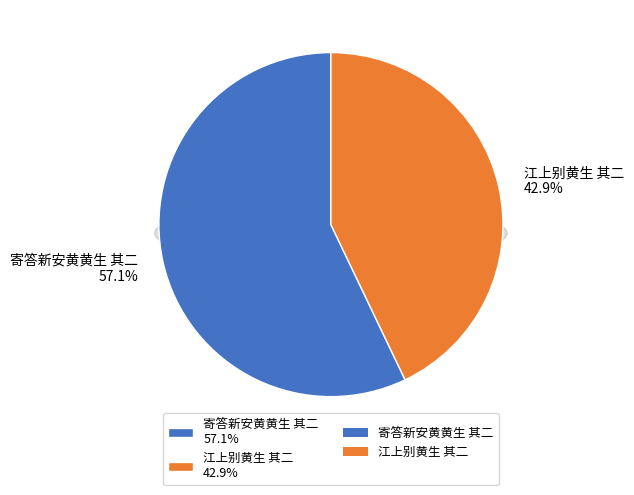

Is it true that 江上别黄生 其二 is 55% of the pie?

False